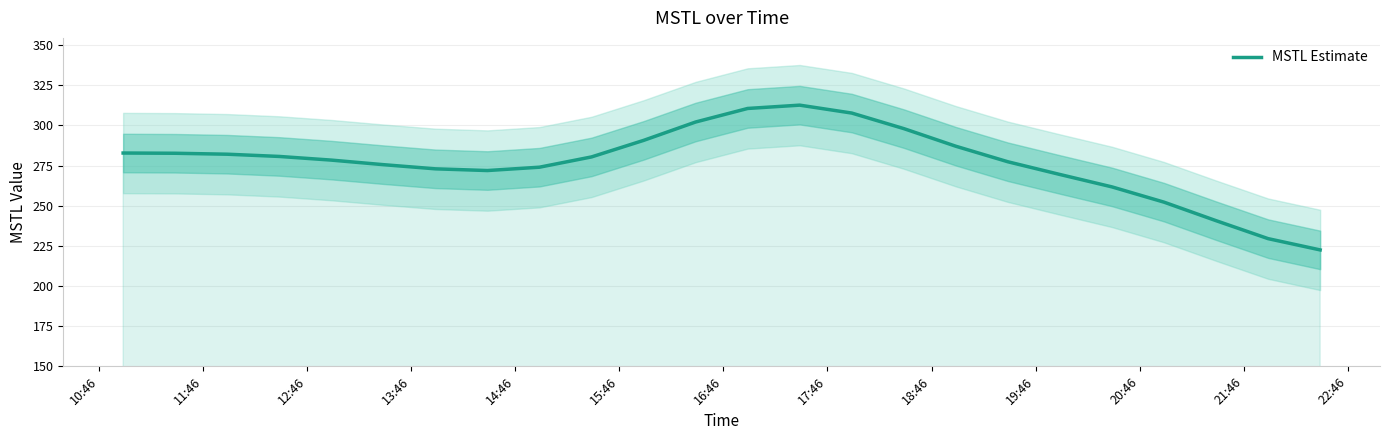

Reading left to right, list all the values displayed in this chart.

282.8	282.7	282.1	280.7	278.4	275.6	273.0	271.9	274.0	280.4	290.7	302.2	310.6	312.7	307.7	298.0	287.1	277.4	269.5	261.7	252.2	240.7	229.5	222.5